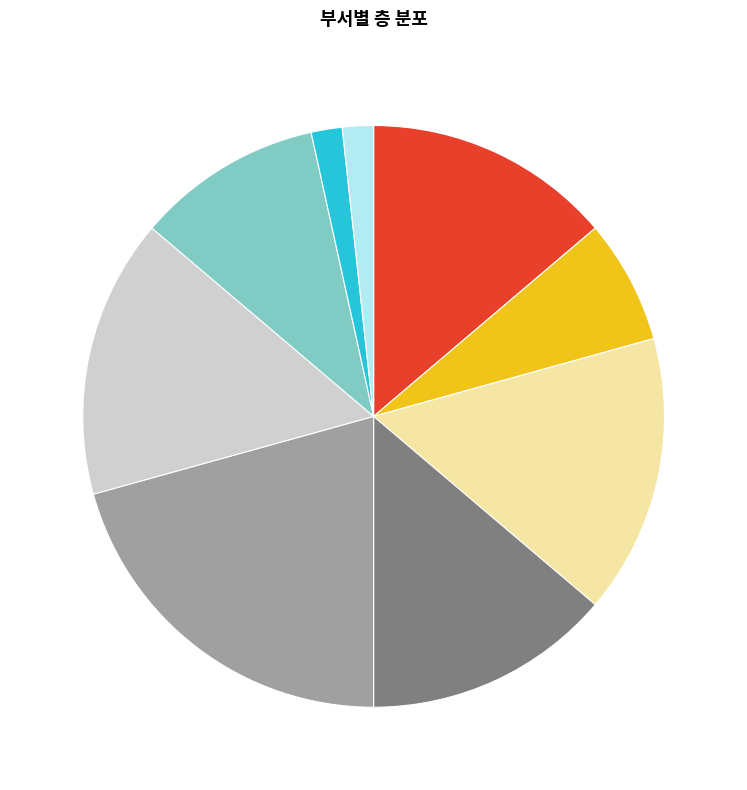

Does any single category account for the majority?

No